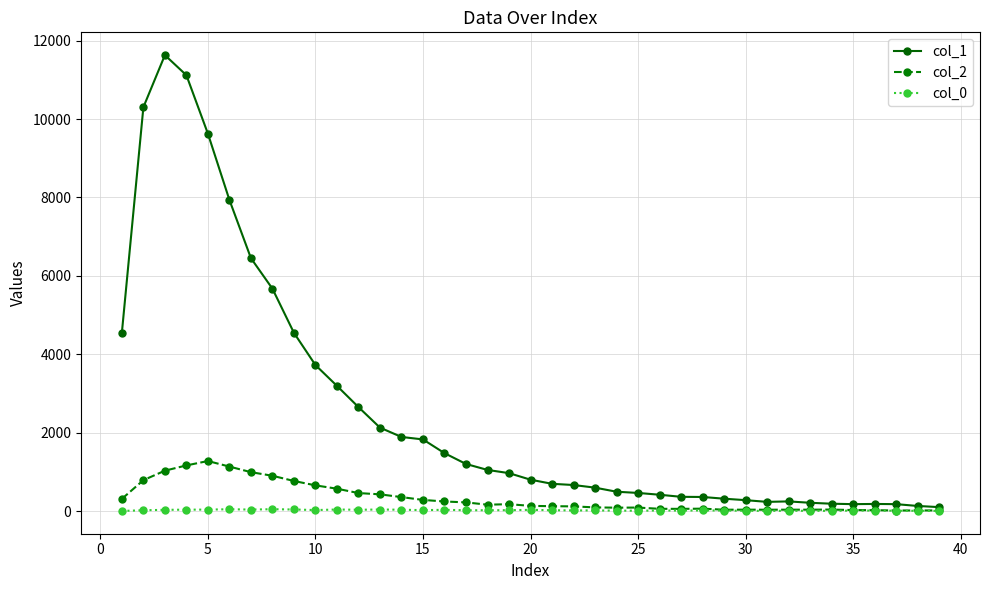

What is the lowest value of the col_1 series?

101